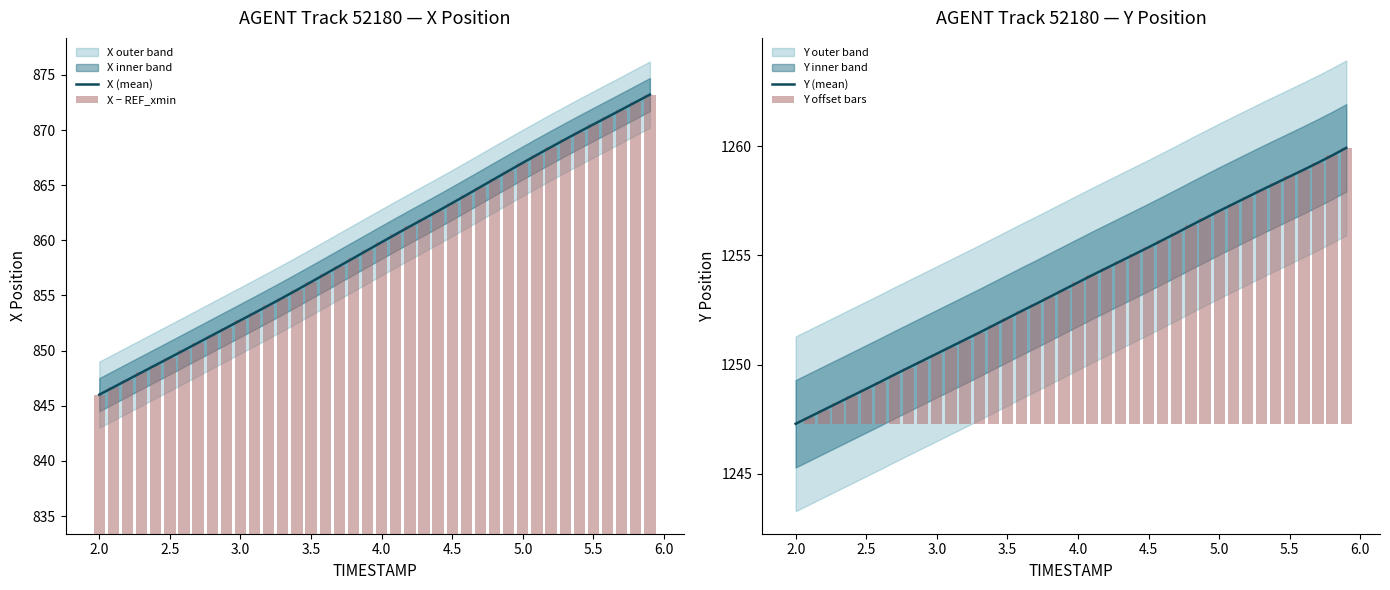

What is the highest value of the X (mean) series?

873.2